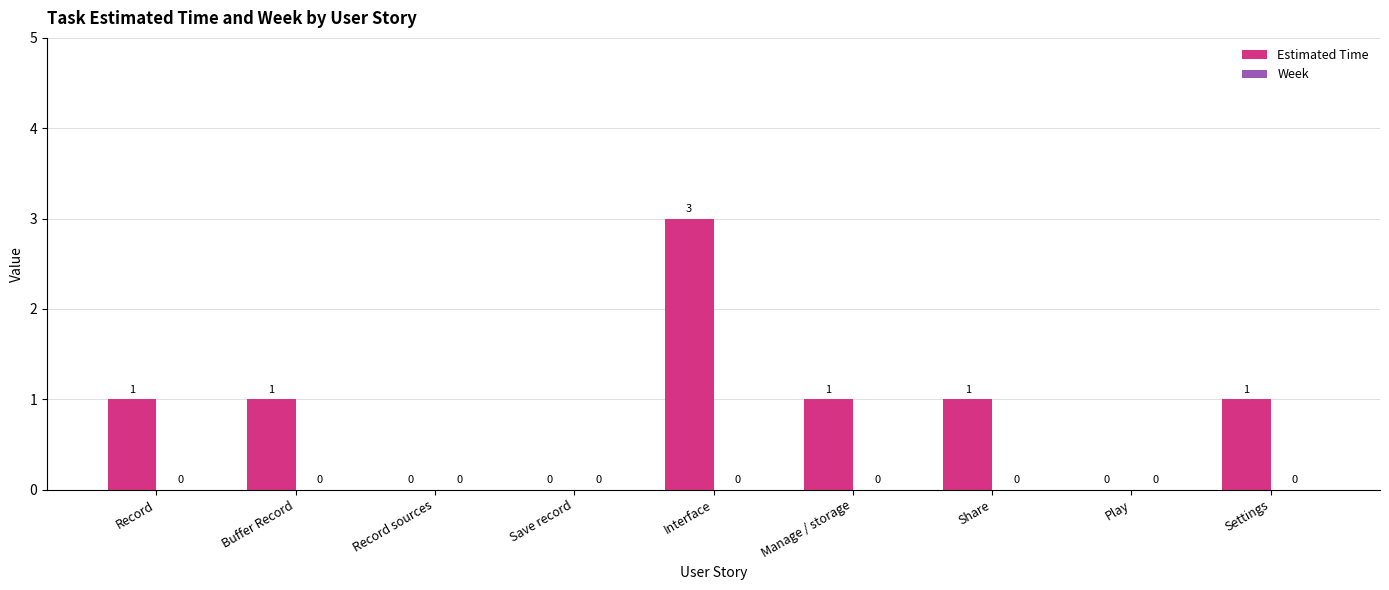

Reading right to left, extract all data points from this chart.

Settings=1	Play=0	Share=1	Manage / storage=1	Interface=3	Save record=0	Record sources=0	Buffer Record=1	Record=1